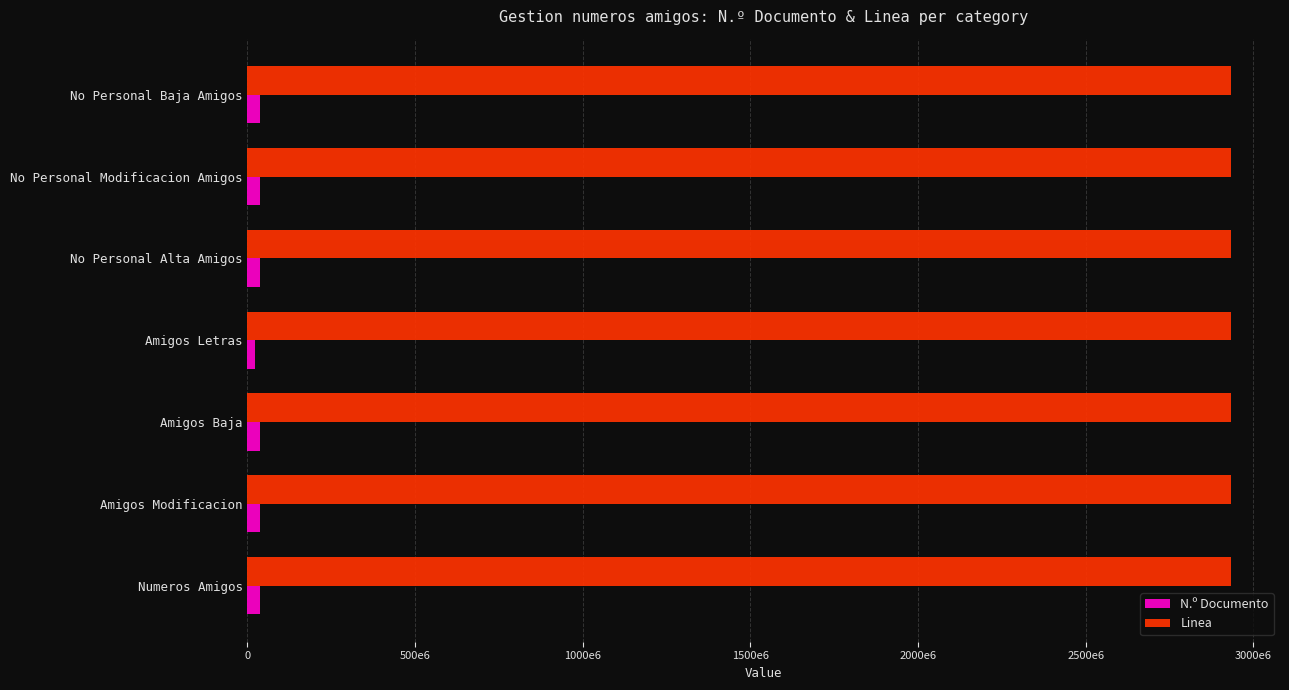

What are all the series names shown in the legend?

N.º Documento, Linea